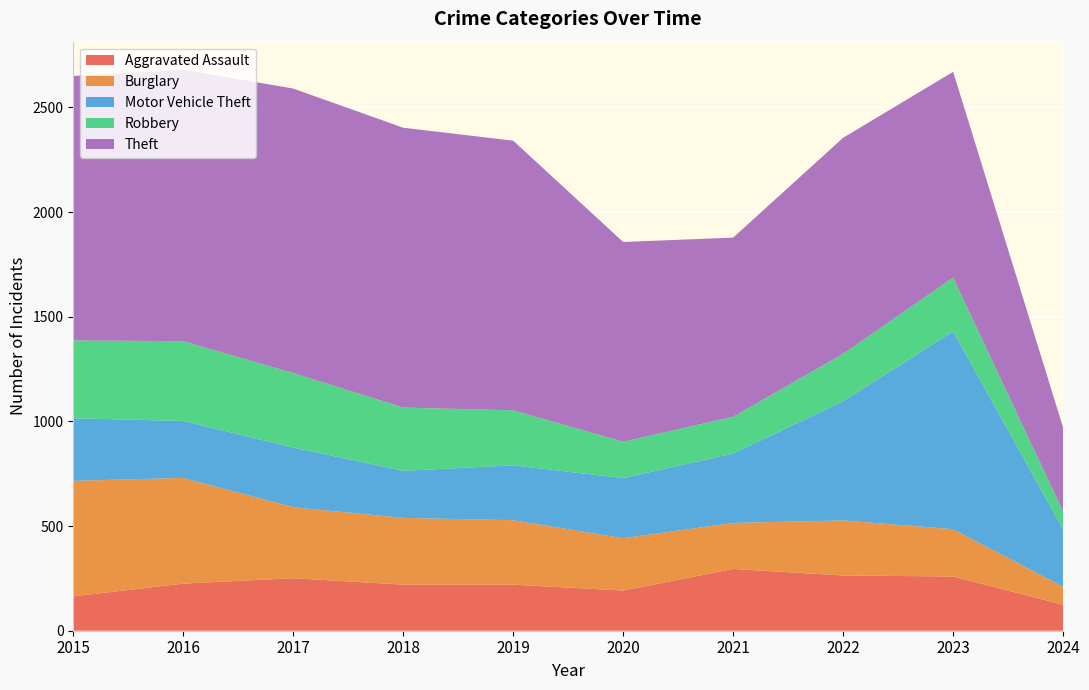

Reading left to right, list all the values displayed in this chart.

Aggravated Assault: 2015=164	2016=225	2017=251	2018=220	2019=220	2020=192	2021=295	2022=264	2023=259	2024=124
Burglary: 2015=552	2016=505	2017=339	2018=319	2019=308	2020=250	2021=220	2022=263	2023=226	2024=86
Motor Vehicle Theft: 2015=299	2016=272	2017=285	2018=225	2019=262	2020=287	2021=332	2022=569	2023=945	2024=274
Robbery: 2015=372	2016=381	2017=356	2018=302	2019=263	2020=174	2021=175	2022=227	2023=257	2024=85
Theft: 2015=1263	2016=1297	2017=1359	2018=1337	2019=1288	2020=954	2021=856	2022=1032	2023=983	2024=401